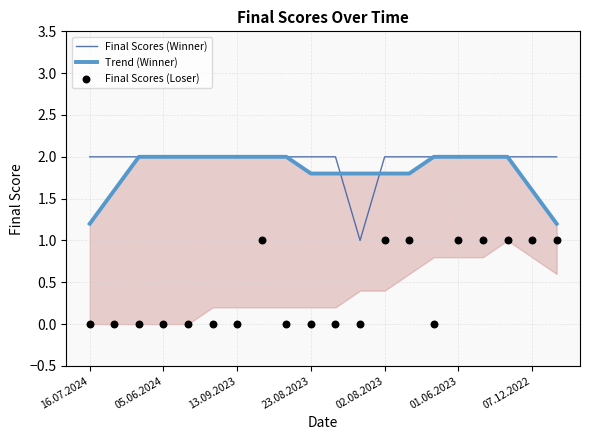

Which series reaches the minimum Y coordinate?

Final Scores (Loser)